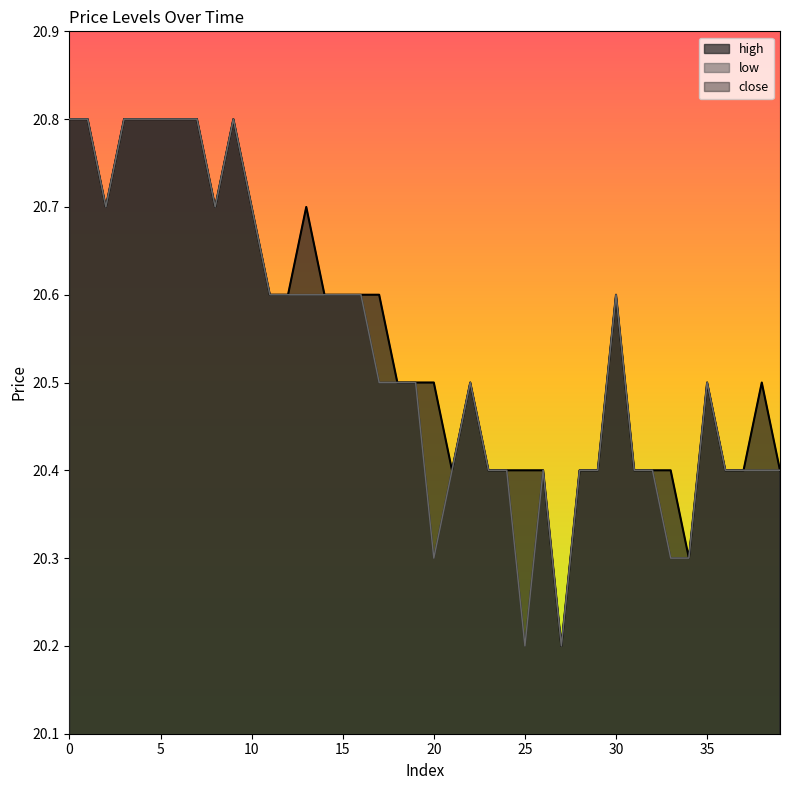

What is the average value of the high series?

20.6